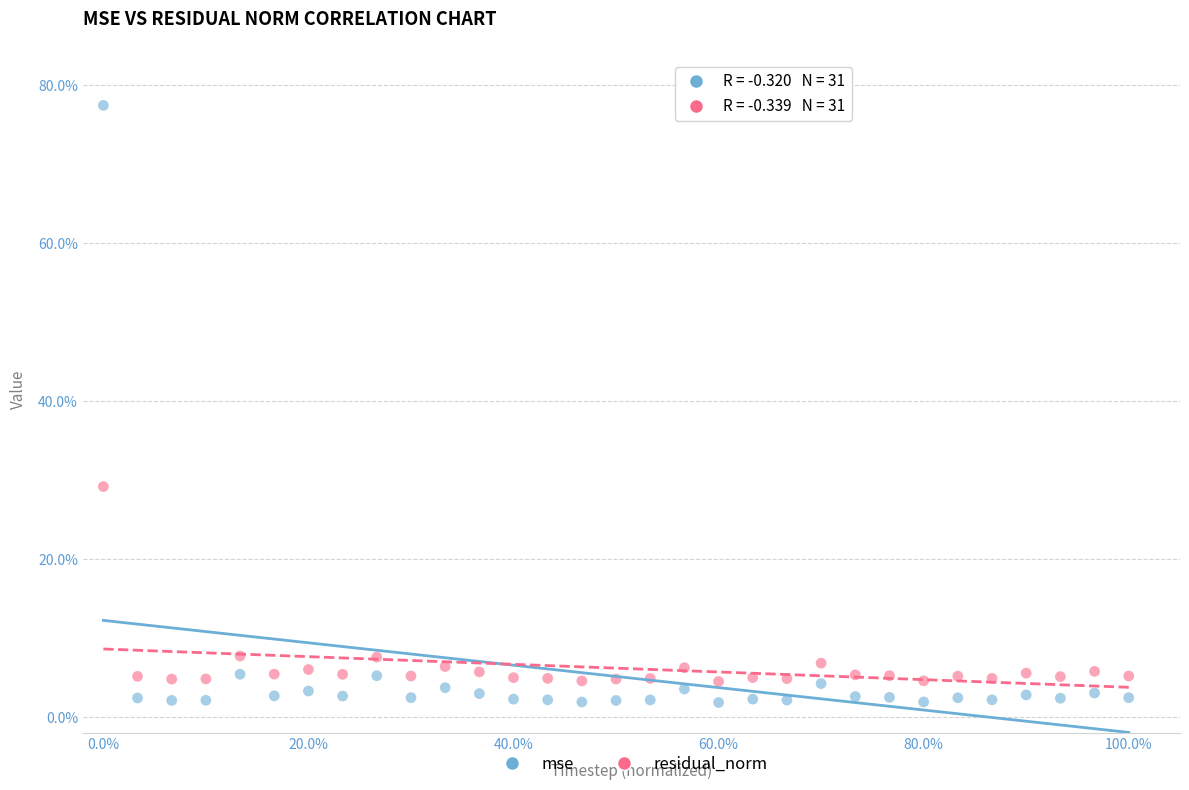

Which series reaches the minimum Y coordinate?

mse